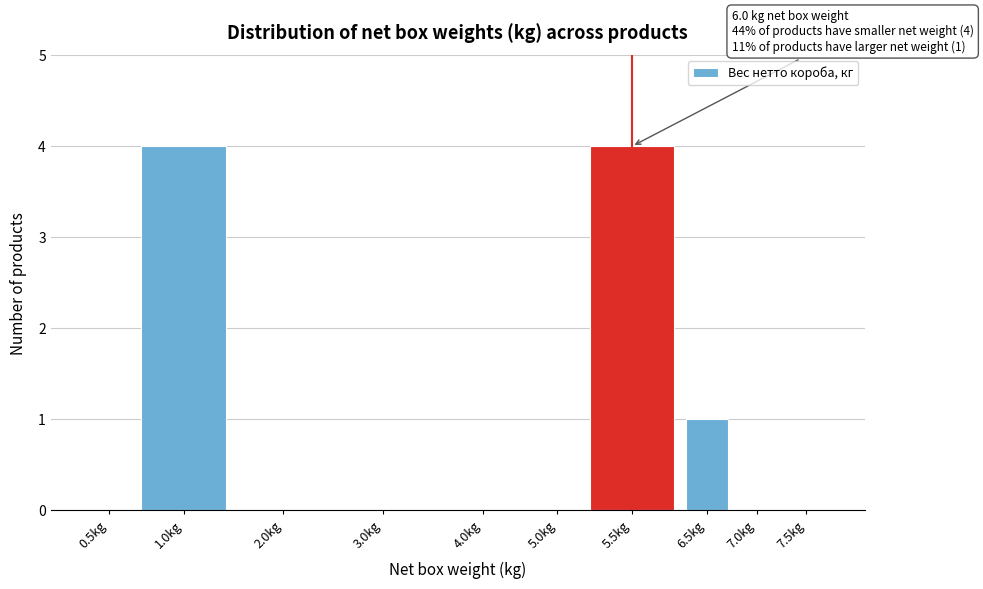

Reading left to right, list all the values displayed in this chart.

0.5kg=0	1.0kg=4	2.0kg=0	3.0kg=0	4.0kg=0	5.0kg=0	5.5kg=4	6.5kg=1	7.0kg=0	7.5kg=0